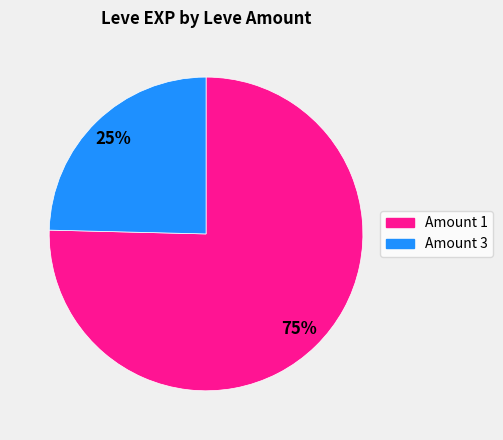

Is there any slice that represents more than half of the pie?

Yes